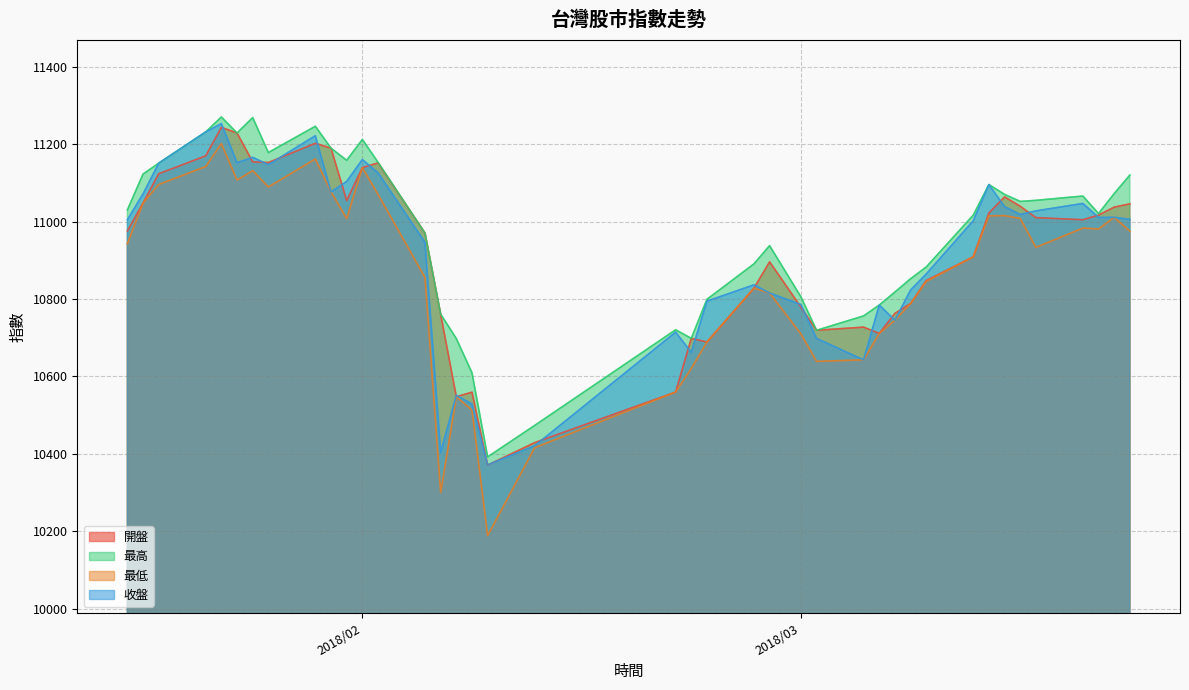

True or false: 最高 and 最低 cross at least once.

False